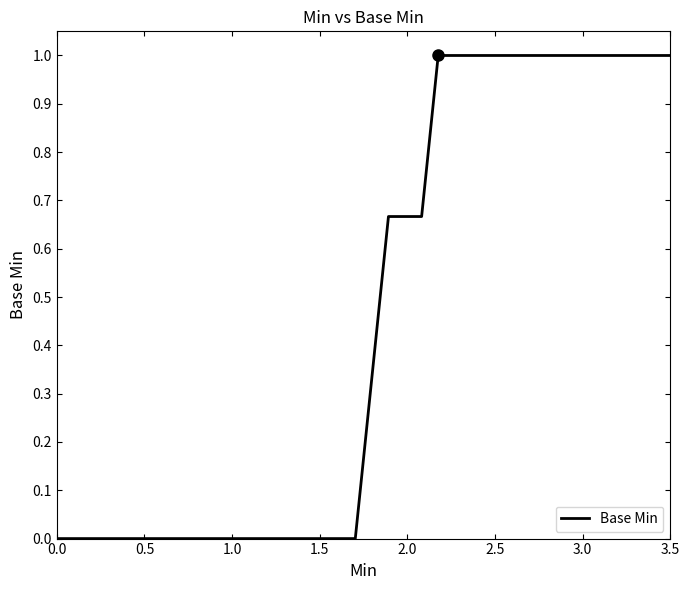

What is the maximum value shown in the chart?

1.0